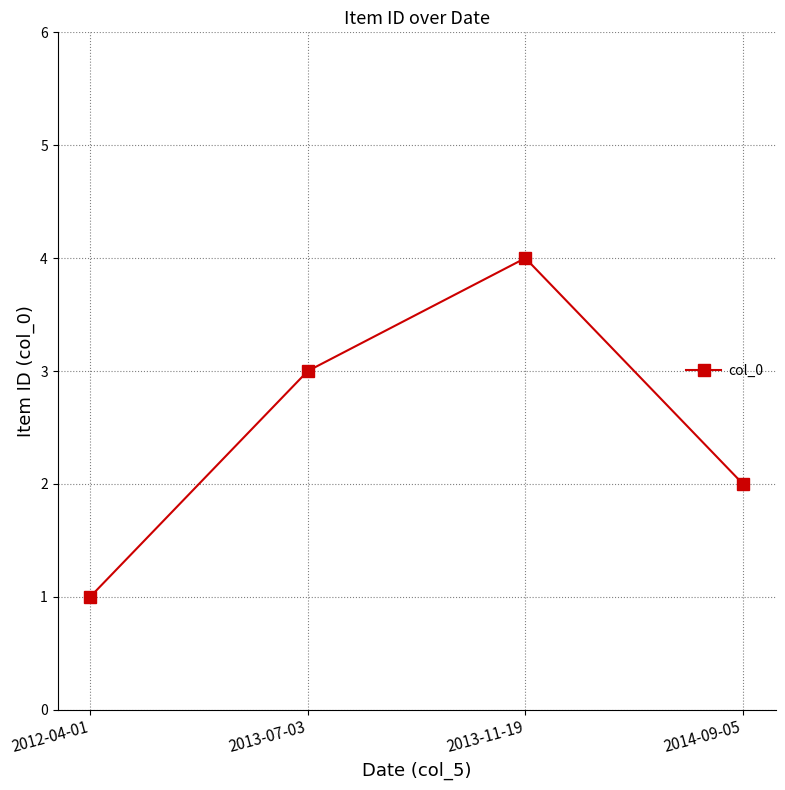

Rank the categories by value from highest to lowest.

2013-11-19, 2013-07-03, 2014-09-05, 2012-04-01